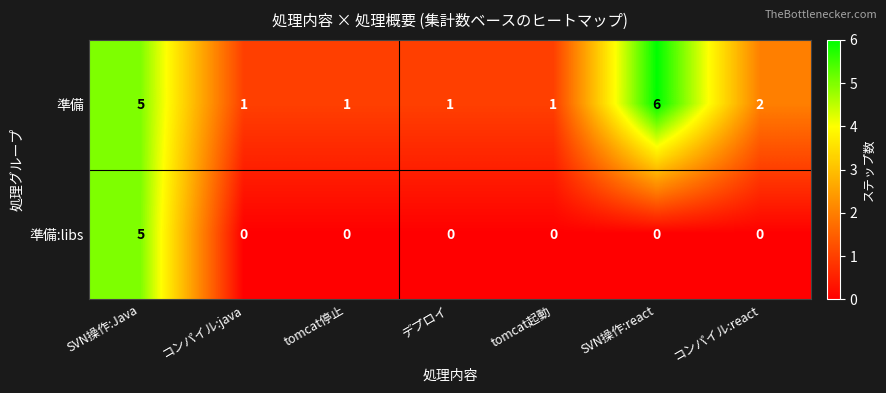

Reading left to right, what are all the values shown in this chart?

準備: SVN操作:Java=5	コンパイル:java=1	tomcat停止=1	デプロイ=1	tomcat起動=1	SVN操作:react=6	コンパイル:react=2
準備:libs: SVN操作:Java=5	コンパイル:java=0	tomcat停止=0	デプロイ=0	tomcat起動=0	SVN操作:react=0	コンパイル:react=0